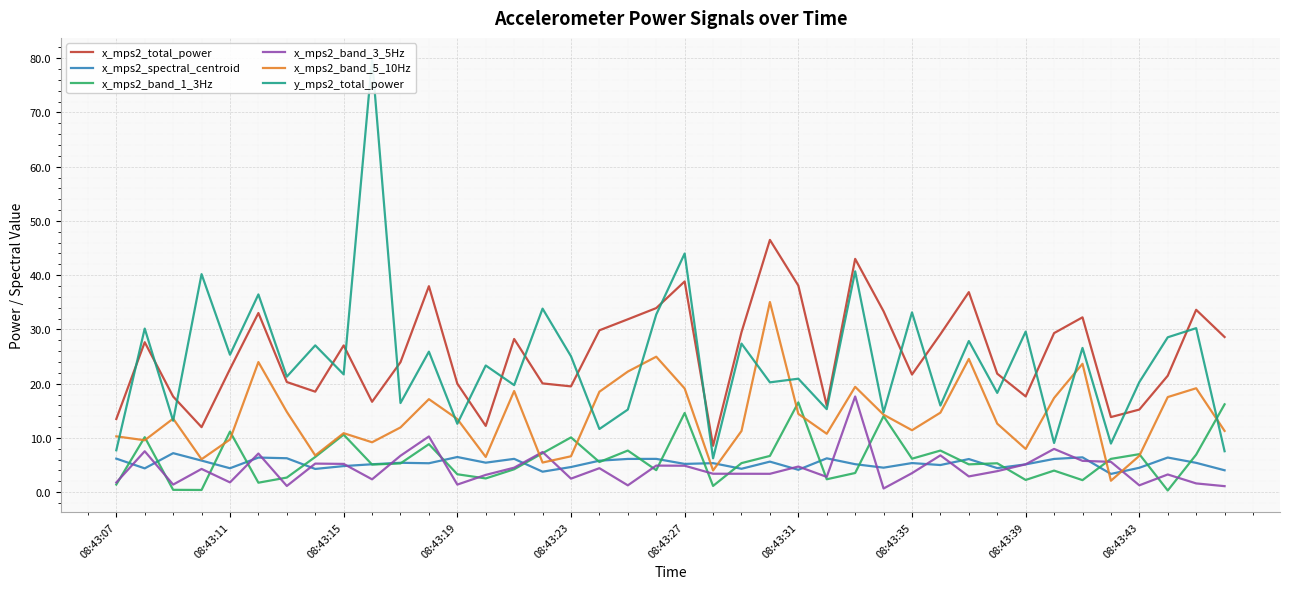

List the series in order of their peak value, lowest first.

x_mps2_spectral_centroid, x_mps2_band_1_3Hz, x_mps2_band_3_5Hz, x_mps2_band_5_10Hz, x_mps2_total_power, y_mps2_total_power